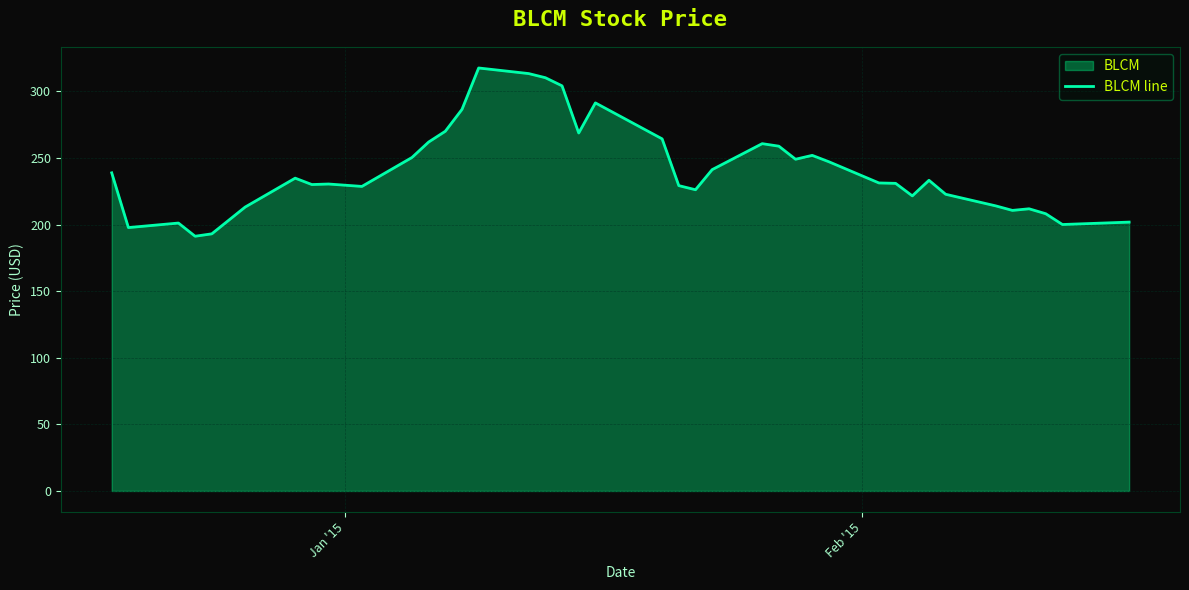

How many interior local valleys (lower than both neighbors) does the data have?

10